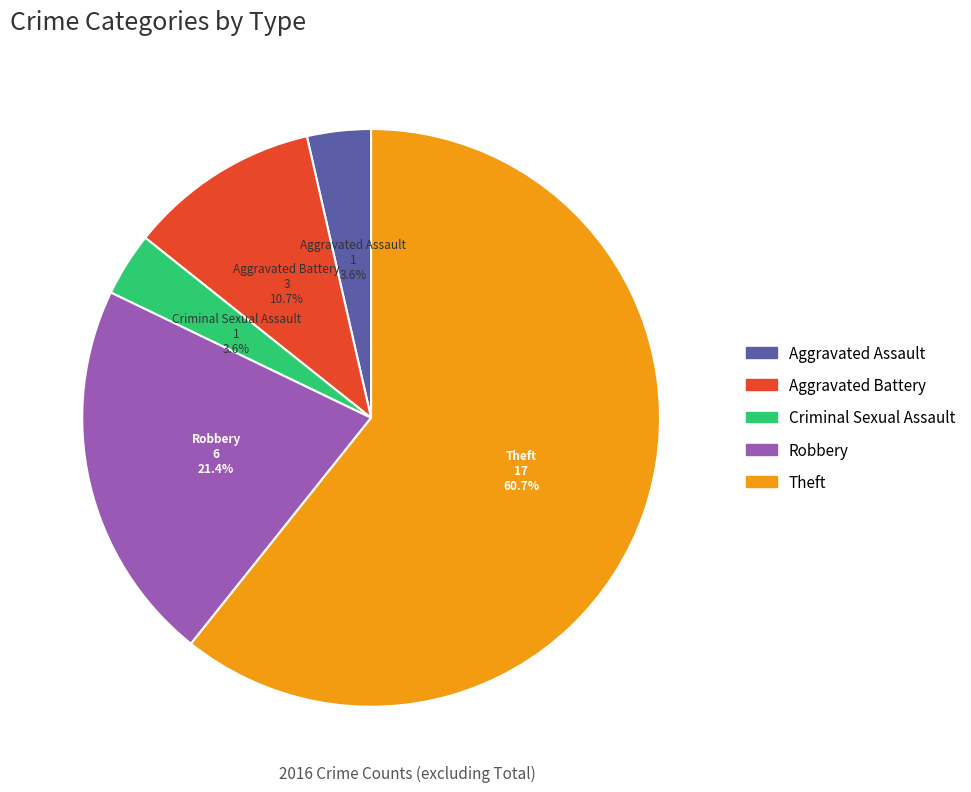

How many segments does this pie chart have?

5